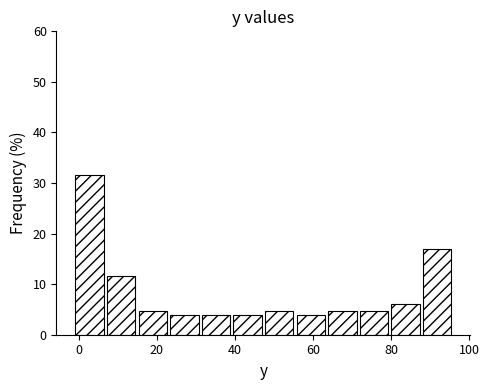

Which range on the x-axis has the tallest bar?

0 to 8